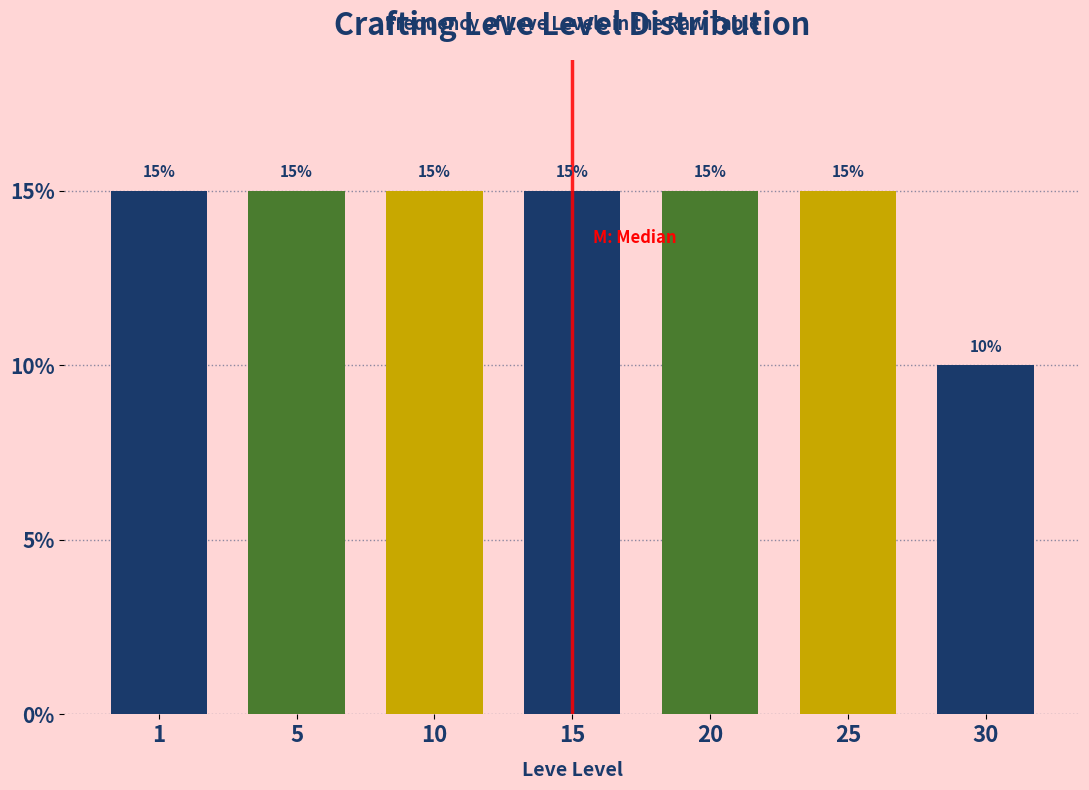

Reading left to right, what are all the values shown in this chart?

1=15	5=15	10=15	15=15	20=15	25=15	30=10